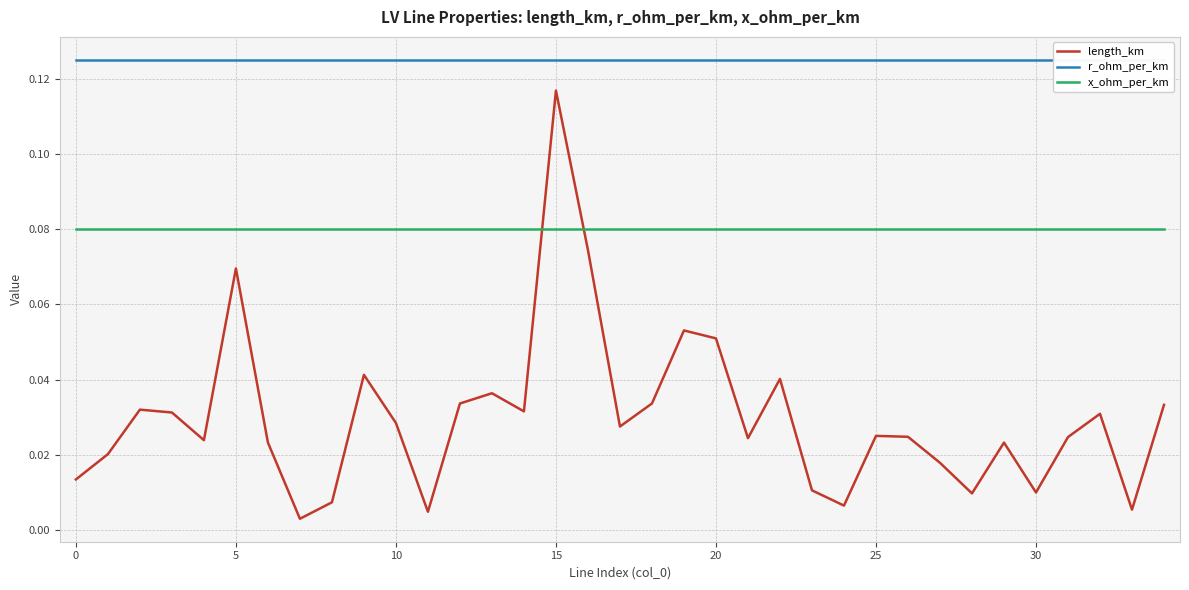

At how many categories does at least one series exceed 0?

35